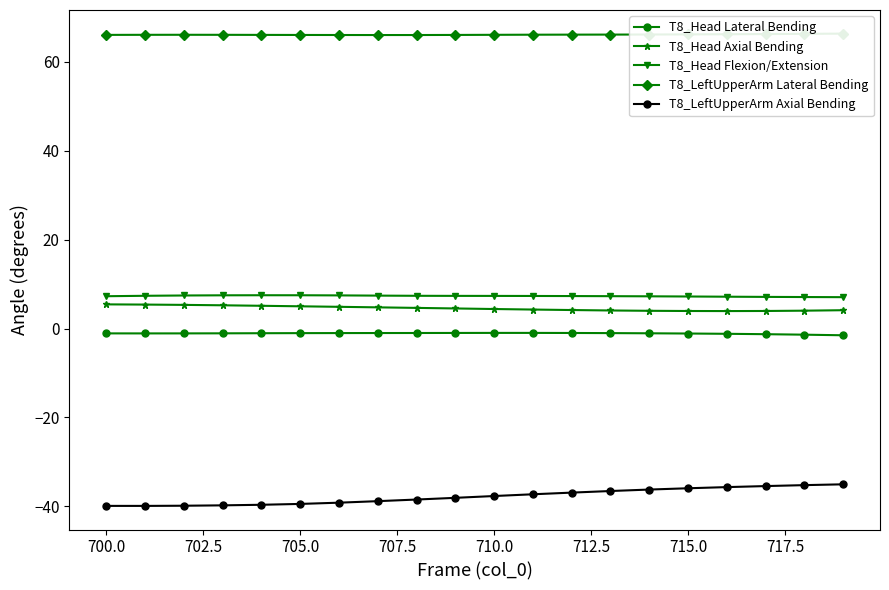

What is the value of the T8_Head Lateral Bending point at the 8th from the left?

-1.0